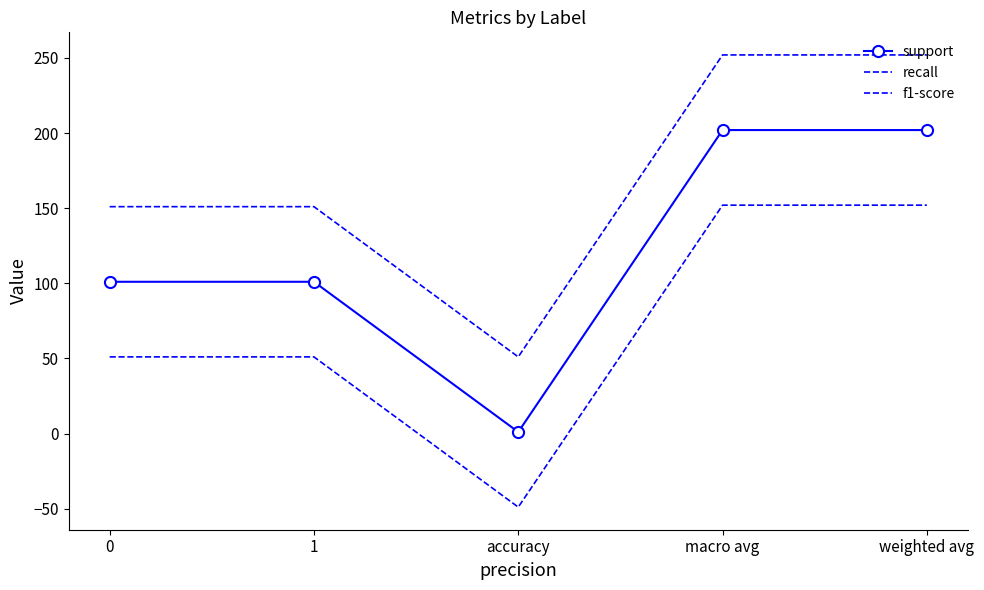

Reading right to left, list all the values displayed in this chart.

support: weighted avg=202	macro avg=202	accuracy=1	1=101	0=101
recall: weighted avg=252	macro avg=252	accuracy=51	1=151	0=151
f1-score: weighted avg=152	macro avg=152	accuracy=-49	1=51	0=51